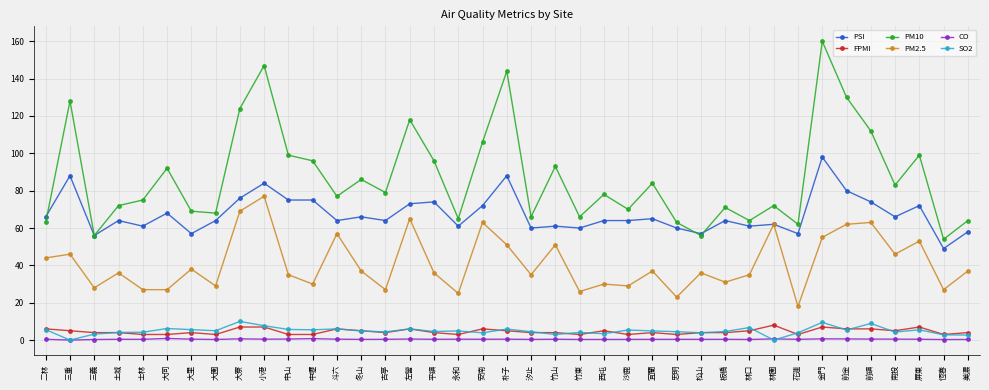

Is it true that PM2.5 equals 38.6 at 古亭?

False